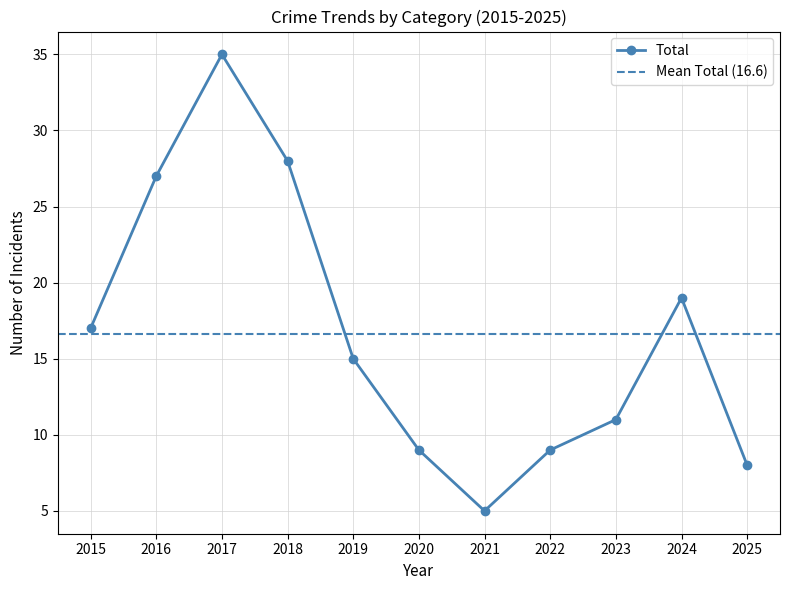

Where is Total nearest to the value 20?

2024